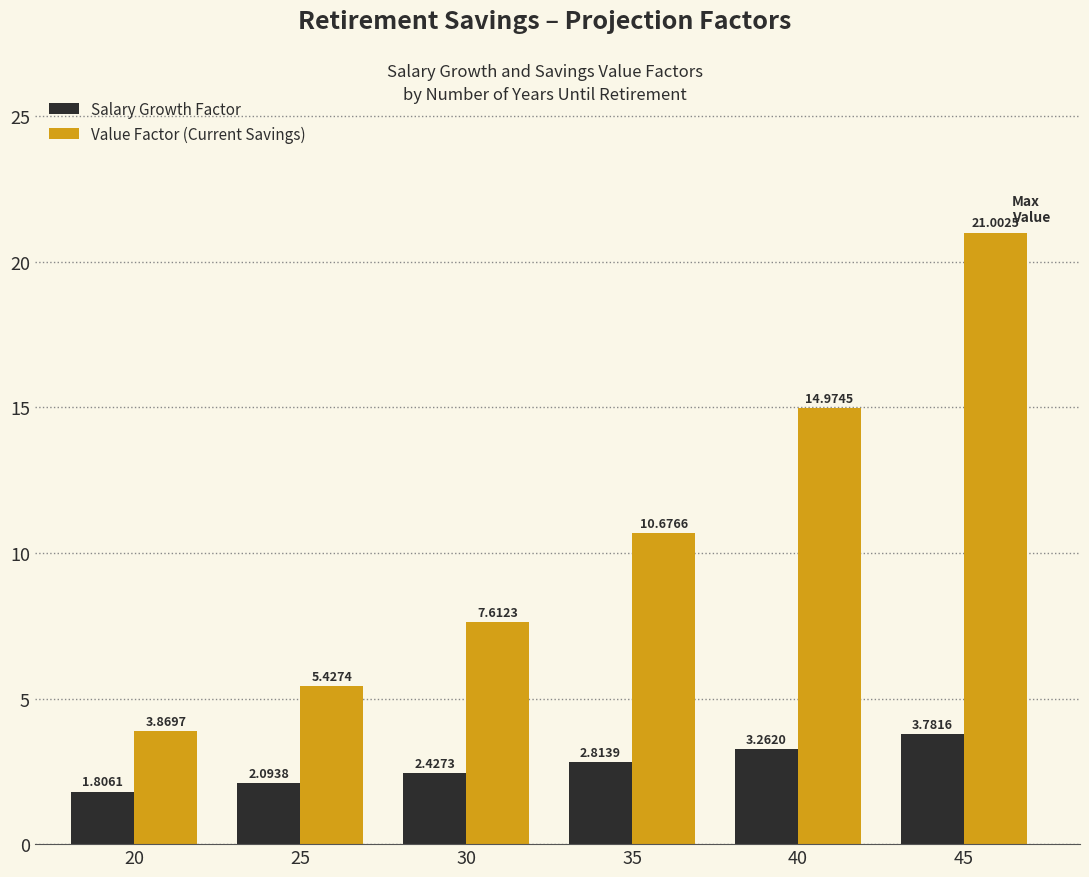

List the series in order of their peak value, highest first.

Value Factor (Current Savings), Salary Growth Factor